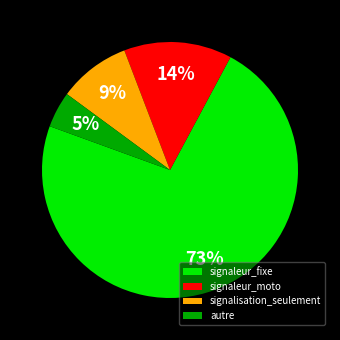

To the nearest percent, what is the average slice percentage?

25%